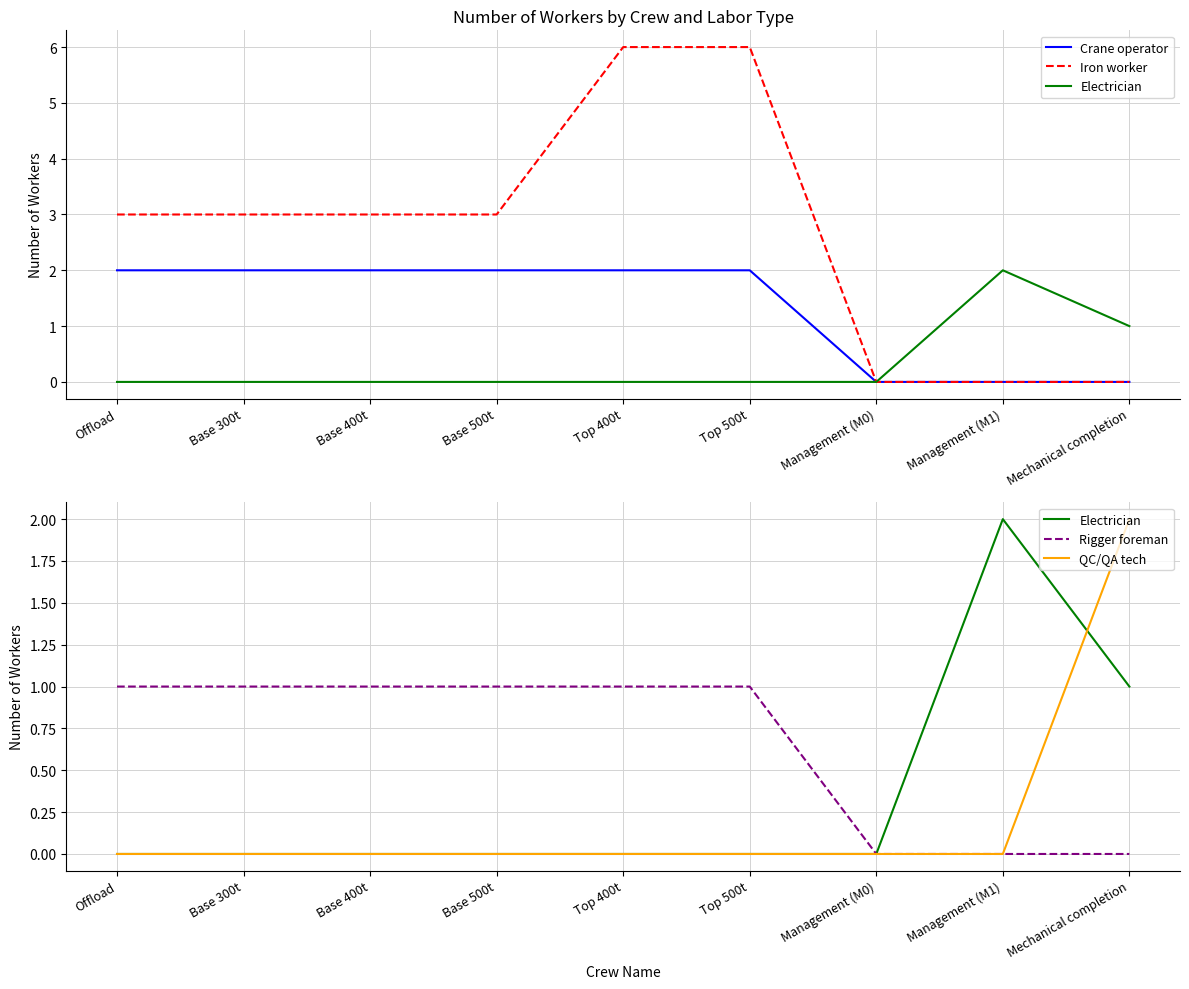

Which series has the largest total across all categories?

Iron worker